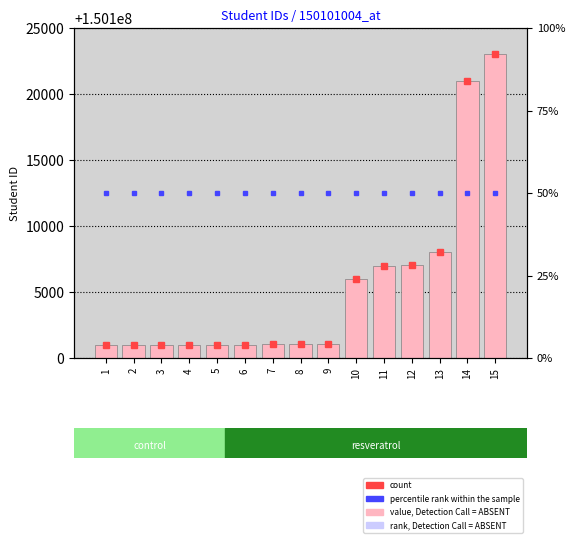

Does the chart contain stacked bars?

No